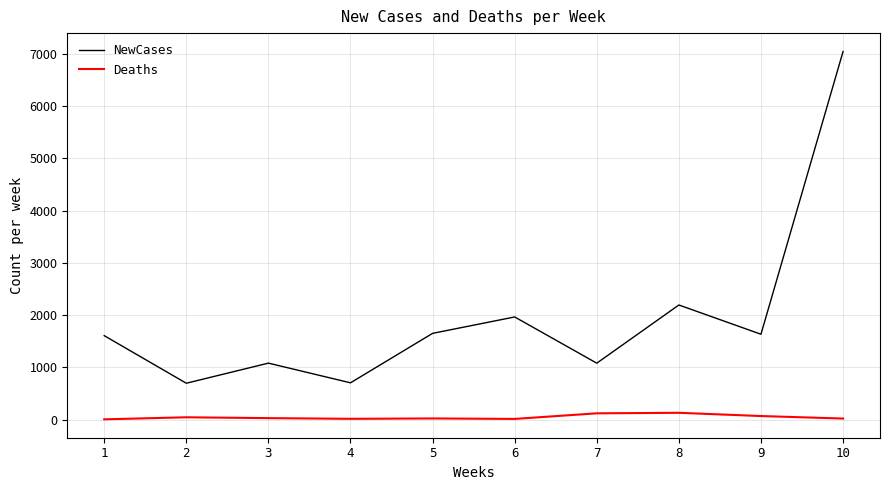

Rank the series at 4 from highest to lowest value.

NewCases, Deaths